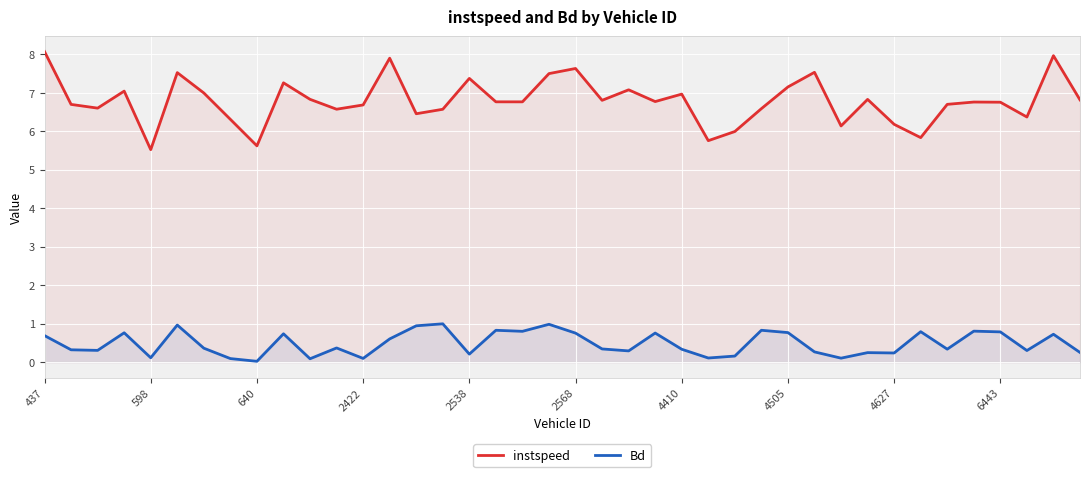

The instspeed series shows 10.5 at 2422. True or false?

False